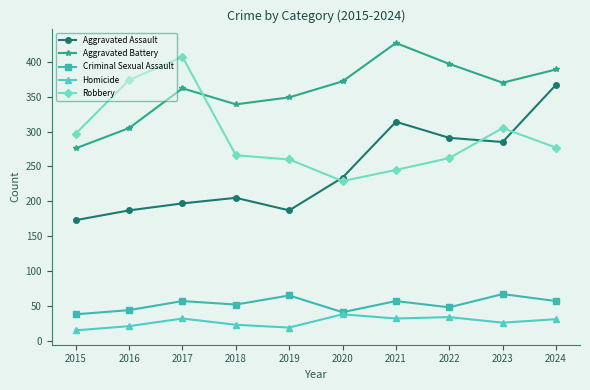

Between 2022 and 2024, which series saw the biggest shift?

Aggravated Assault